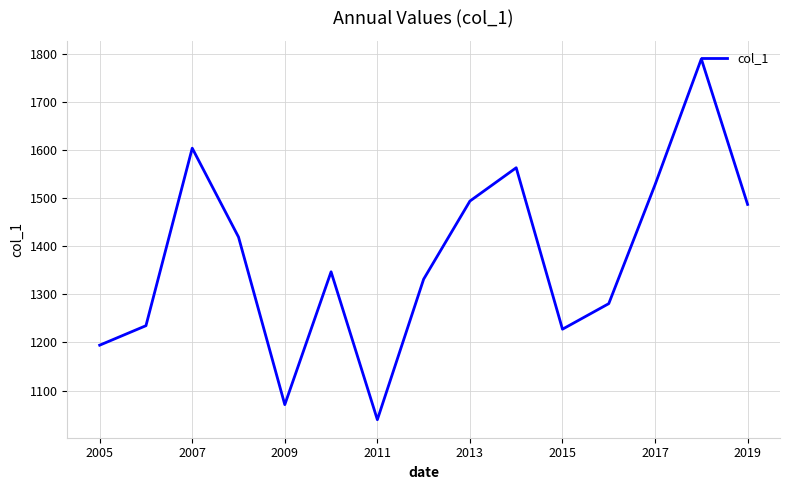

What is the difference between the maximum and minimum values?

750.0